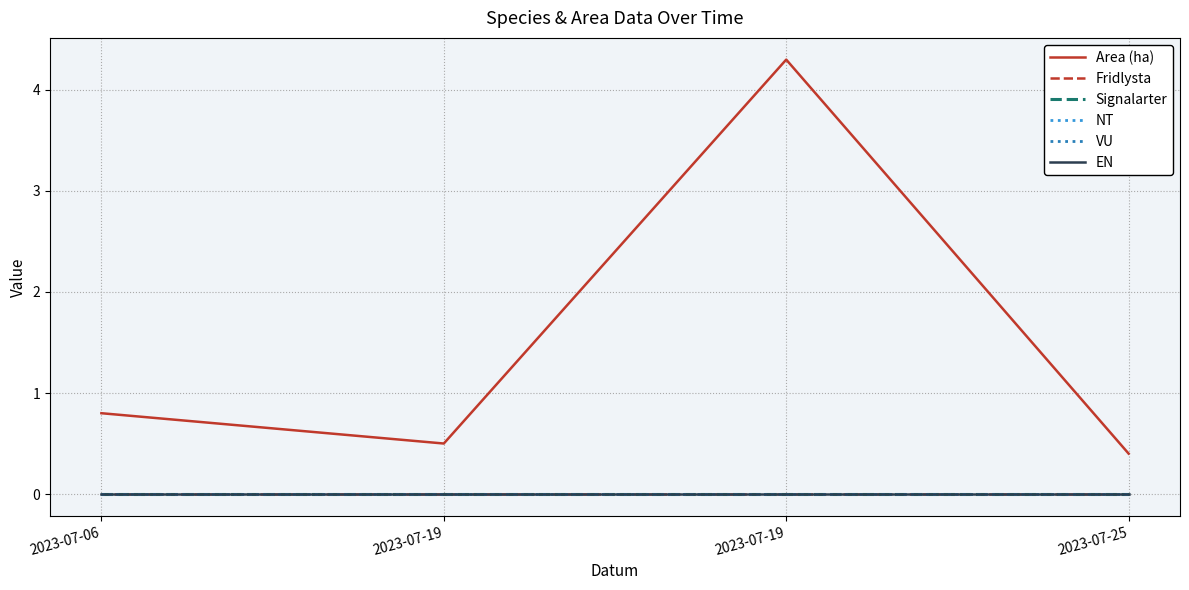

Does the chart display data point markers on the line(s)?

No